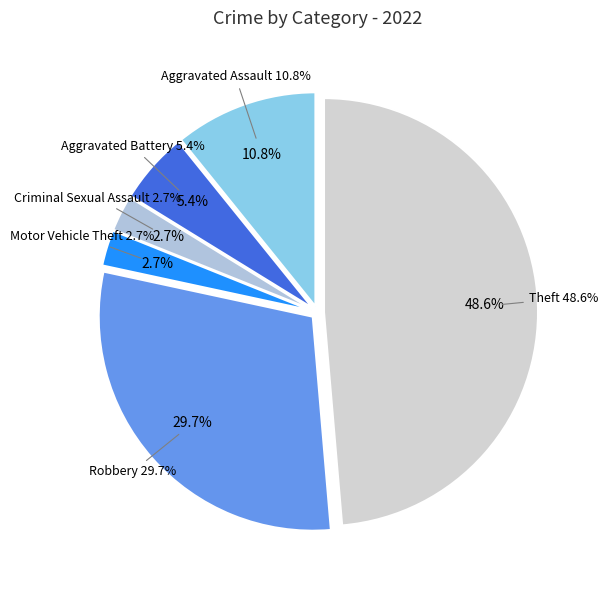

Is it true that Criminal Sexual Assault is 1% of the pie?

False